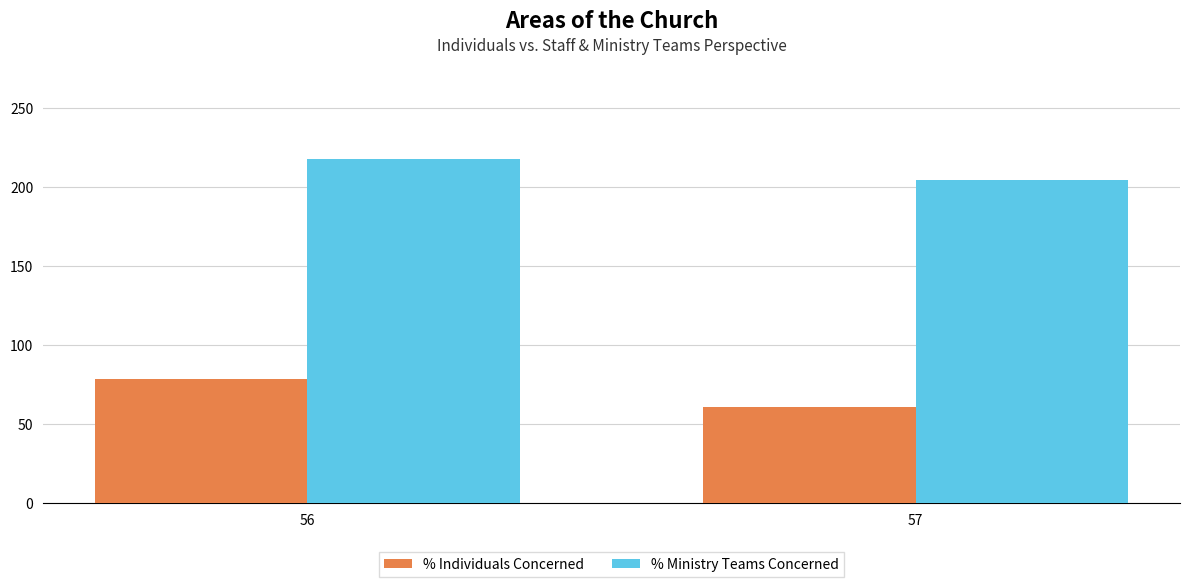

Rank the series at 57 from lowest to highest value.

% Individuals Concerned, % Ministry Teams Concerned